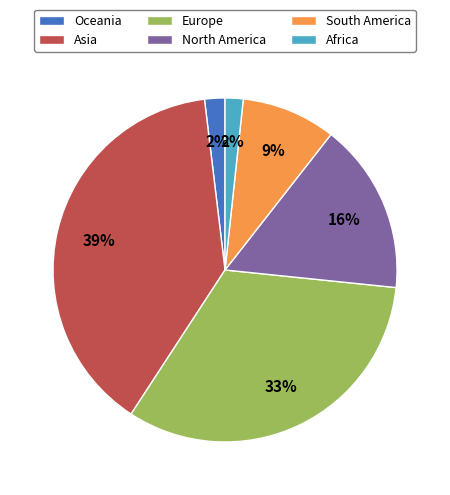

Between Europe and Asia, which is larger?

Asia